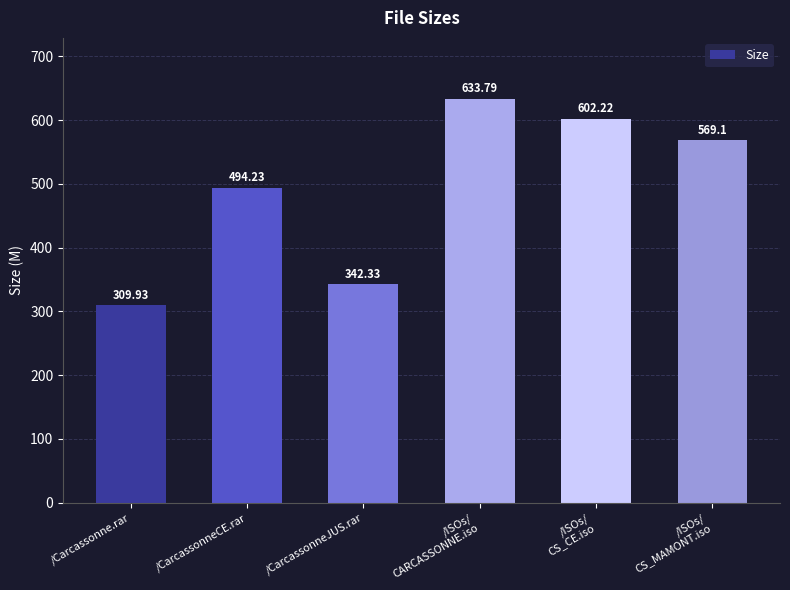

Reading left to right, list all the values displayed in this chart.

309.9	494.2	342.3	633.8	602.2	569.1